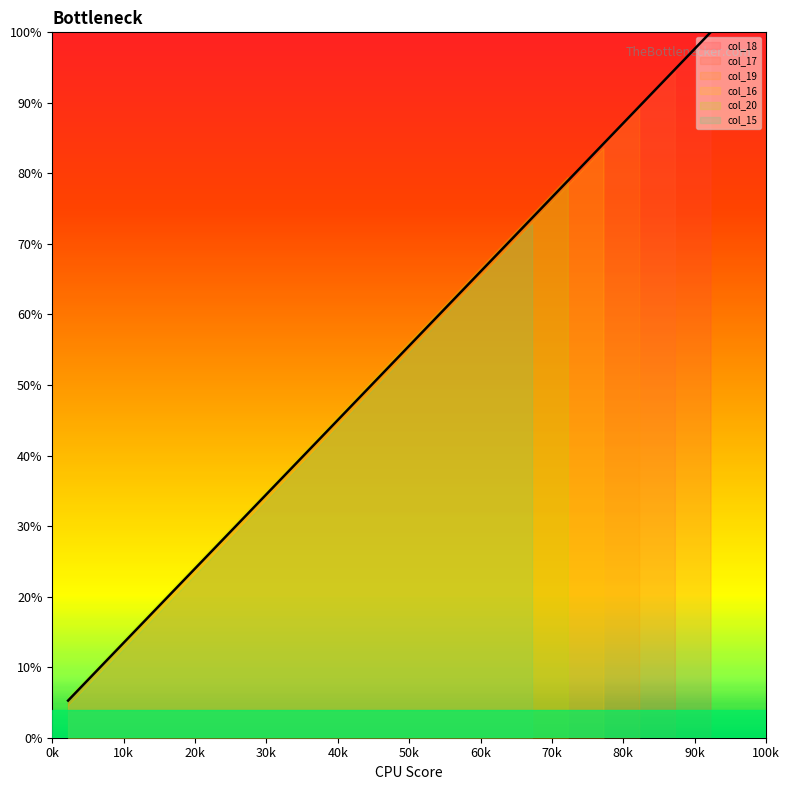

What is the sum of all values?

1000.0